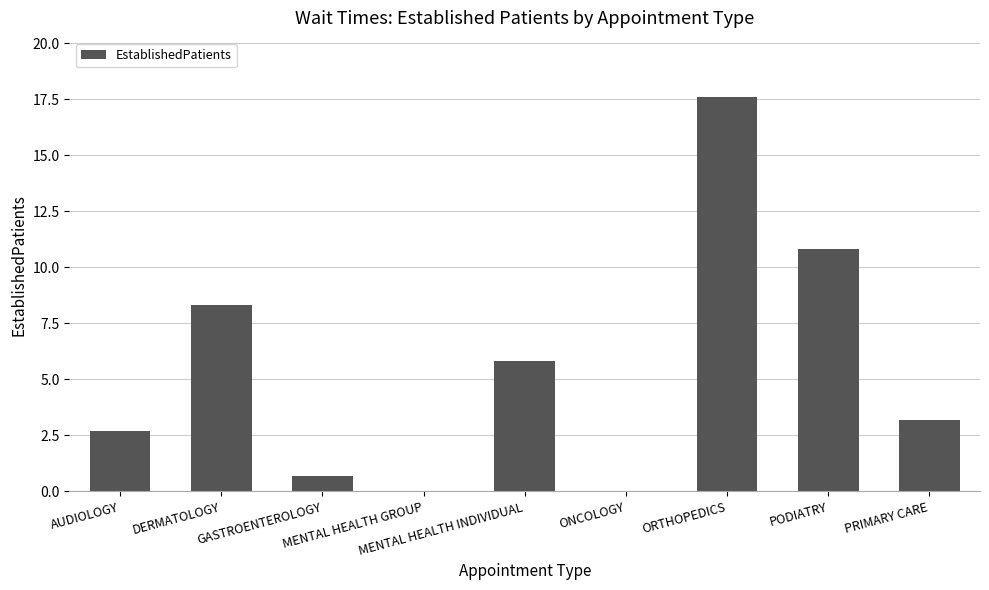

At which category does the chart reach its peak across all series?

ORTHOPEDICS